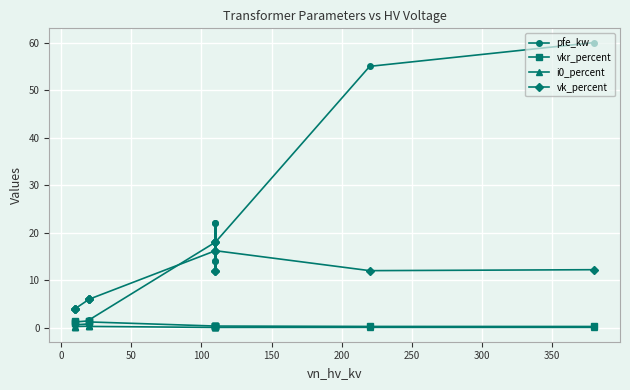

Which series has the widest spread of values?

pfe_kw